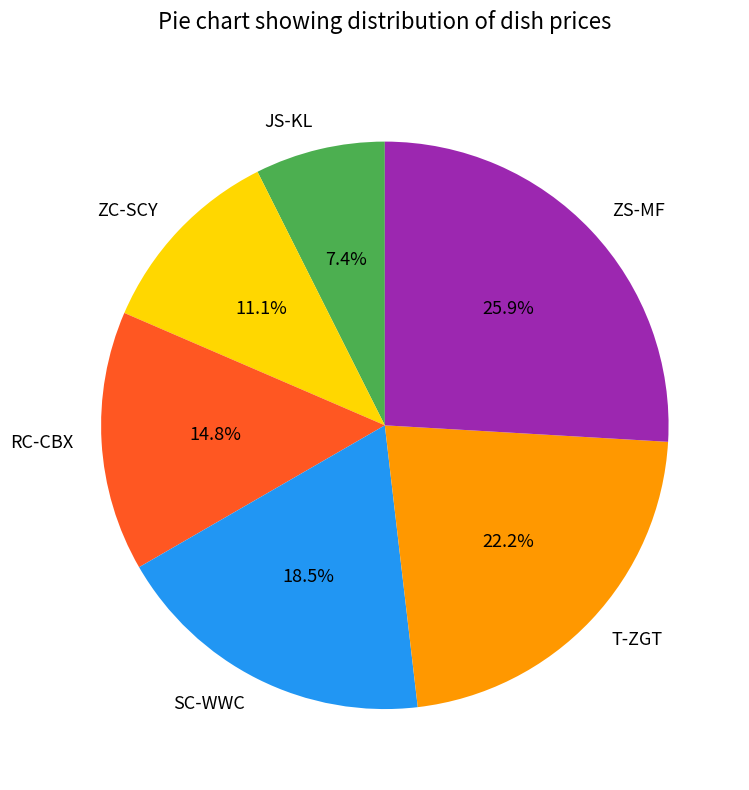

Is the sum of JS-KL and SC-WWC greater than half?

No